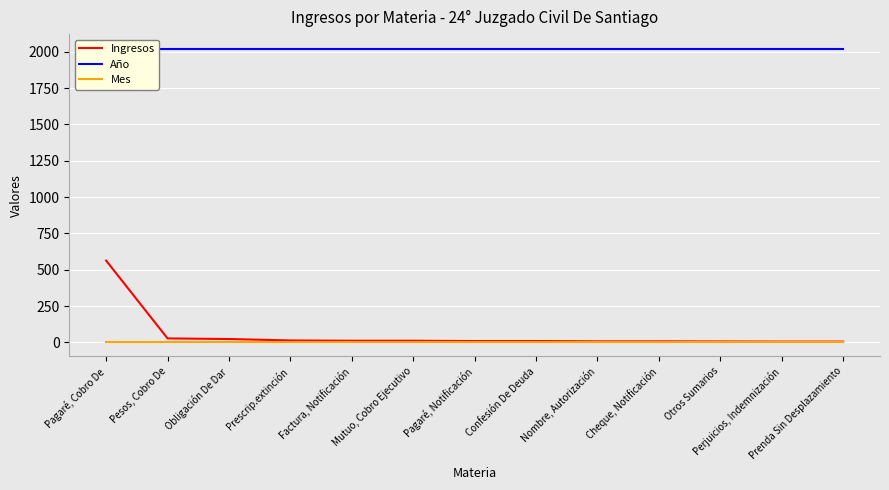

Reading left to right, list all the values displayed in this chart.

Ingresos: Pagaré, Cobro De=563	Pesos, Cobro De=27	Obligación De Dar=23	Prescrip.extinción=13	Factura, Notificación=11	Mutuo, Cobro Ejecutivo=11	Pagaré, Notificación=9	Confesión De Deuda=9	Nombre, Autorización=7	Cheque, Notificación=7	Otros Sumarios=6	Perjuicios, Indemnización=5	Prenda Sin Desplazamiento=5
Año: Pagaré, Cobro De=2021	Pesos, Cobro De=2021	Obligación De Dar=2021	Prescrip.extinción=2021	Factura, Notificación=2021	Mutuo, Cobro Ejecutivo=2021	Pagaré, Notificación=2021	Confesión De Deuda=2021	Nombre, Autorización=2021	Cheque, Notificación=2021	Otros Sumarios=2021	Perjuicios, Indemnización=2021	Prenda Sin Desplazamiento=2021
Mes: Pagaré, Cobro De=5	Pesos, Cobro De=5	Obligación De Dar=5	Prescrip.extinción=5	Factura, Notificación=5	Mutuo, Cobro Ejecutivo=5	Pagaré, Notificación=5	Confesión De Deuda=5	Nombre, Autorización=5	Cheque, Notificación=5	Otros Sumarios=5	Perjuicios, Indemnización=5	Prenda Sin Desplazamiento=5